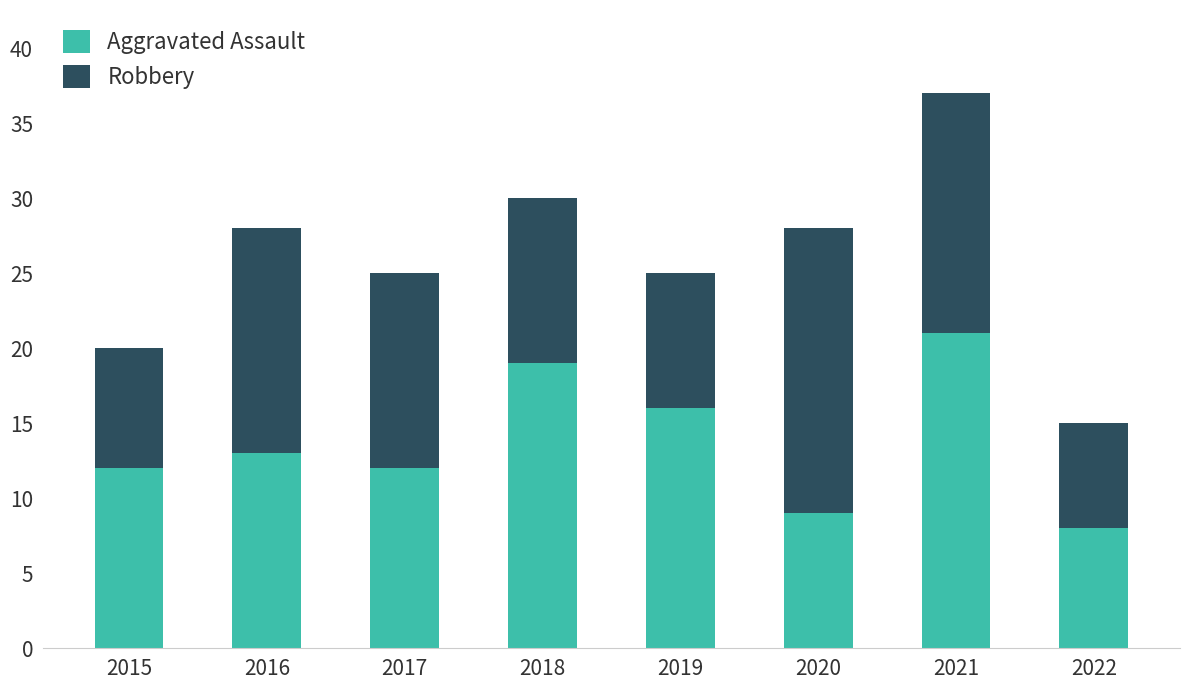

What is the value of the Aggravated Assault bar at the 3rd from the left?

12